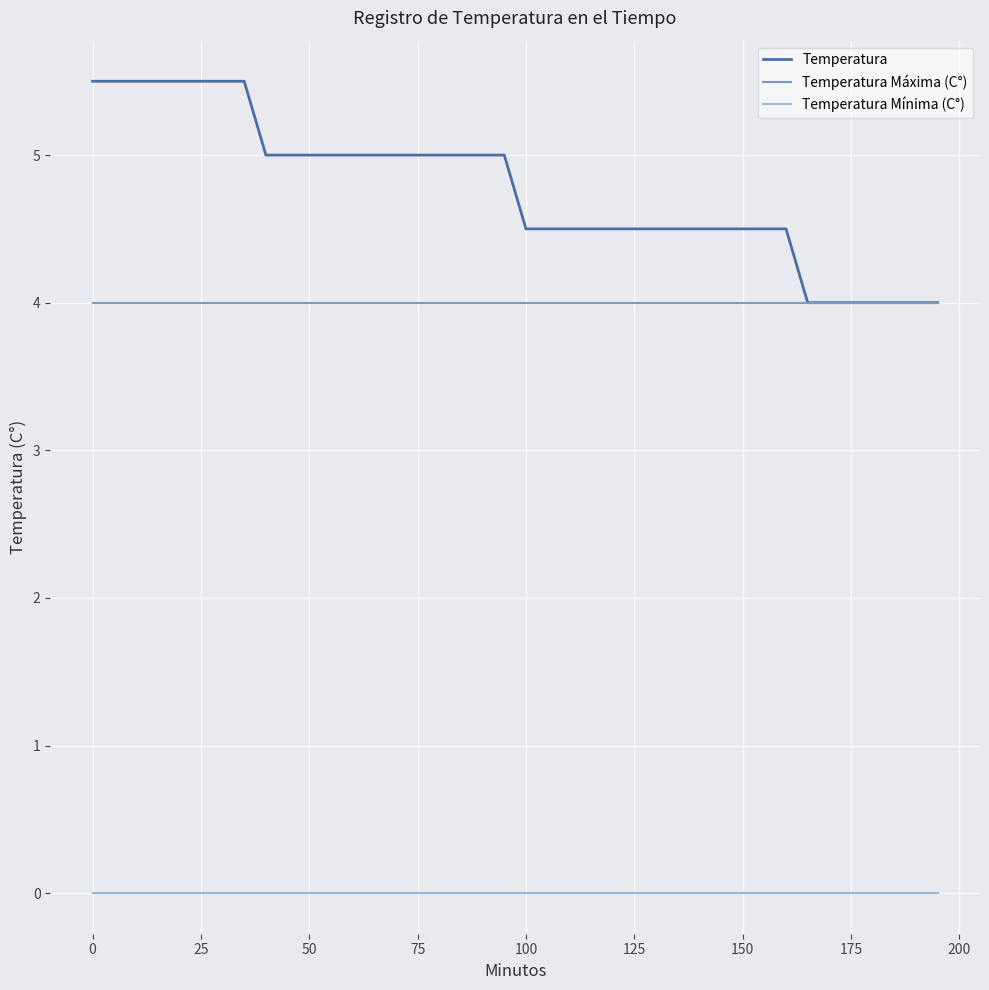

True or false: Temperatura and Temperatura Mínima (C°) cross at least once.

False